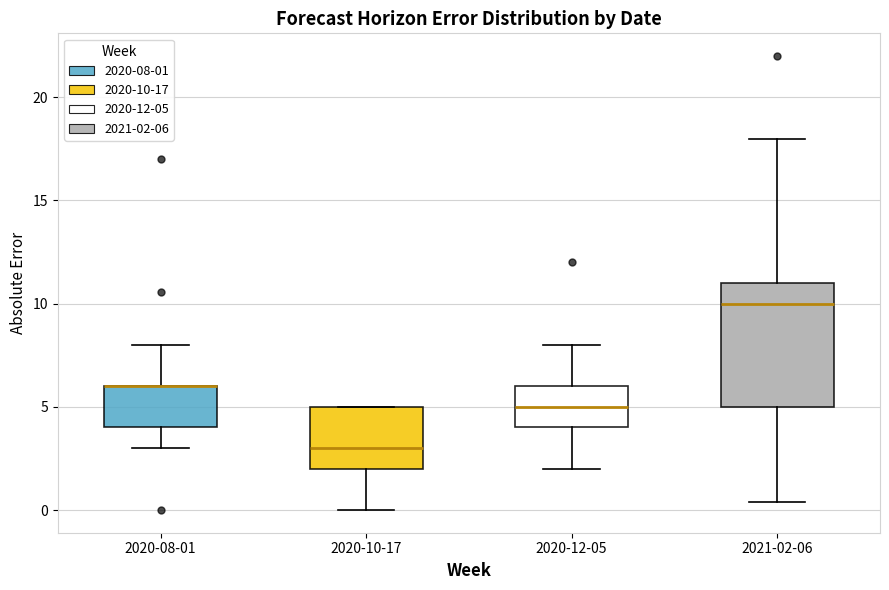

Reading left to right, transcribe this box plot: for each box, give where its median line is, the range the box spans, and where its two whiskers end, as read against the y-axis. The values are not printed on the chart, so give them approximately, as read against the axis.

2020-08-01: median 6.0 (drawn on the box's upper edge), box 4.0 to 6.0, whiskers 3.0 to 8.0
2020-10-17: median 3.0, box 2.0 to 5.0, whiskers 0.0 to 5.0
2020-12-05: median 5.0, box 4.0 to 6.0, whiskers 2.0 to 8.0
2021-02-06: median 10.0, box 5.0 to 11.0, whiskers 0.5 to 18.0